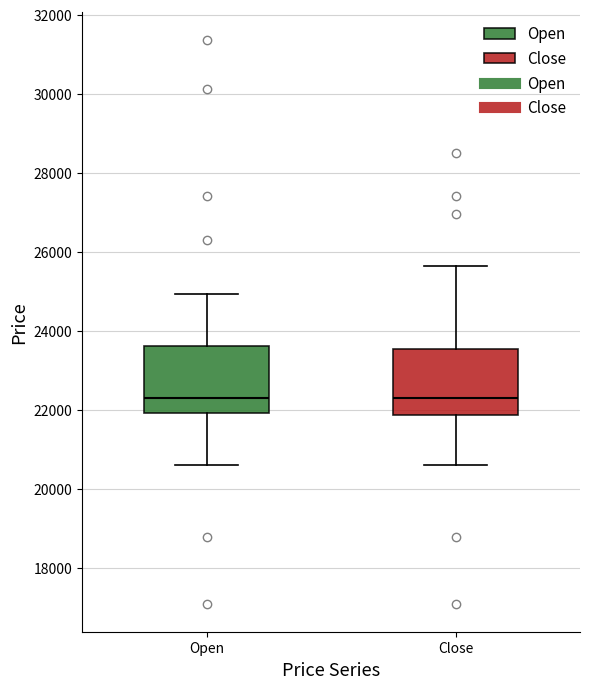

Where does the median line of the box for Close sit on the y-axis? The values are not printed on the chart, so give them approximately, as read against the axis.

22200